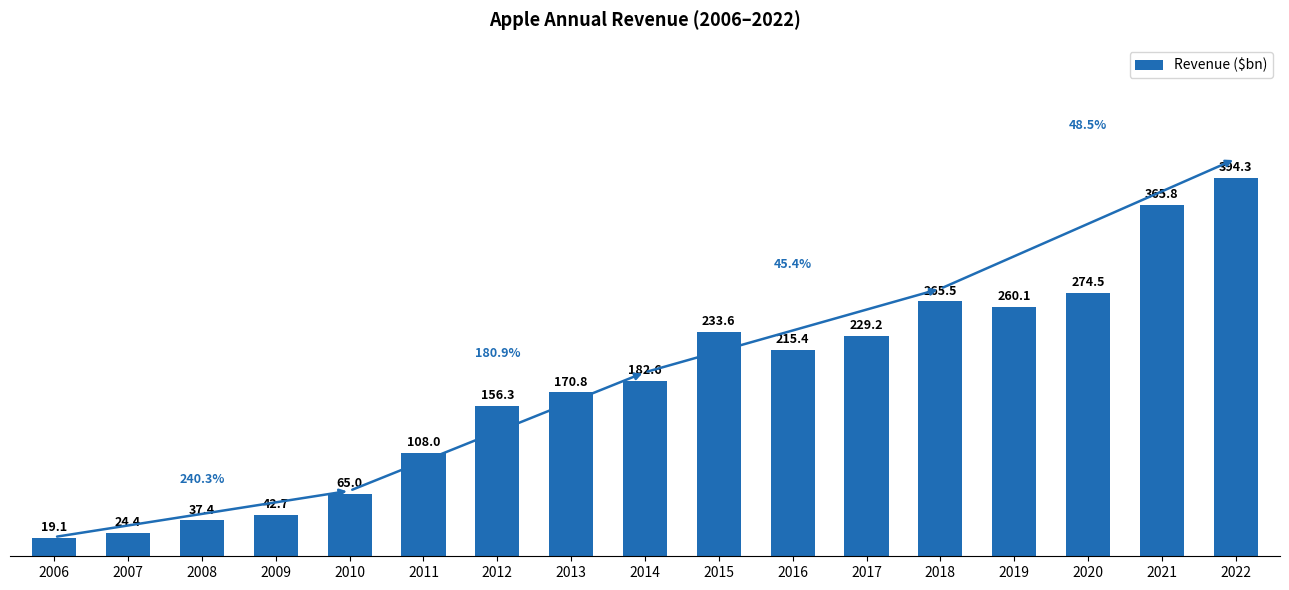

What is the difference between the second highest and minimum values?

346.7